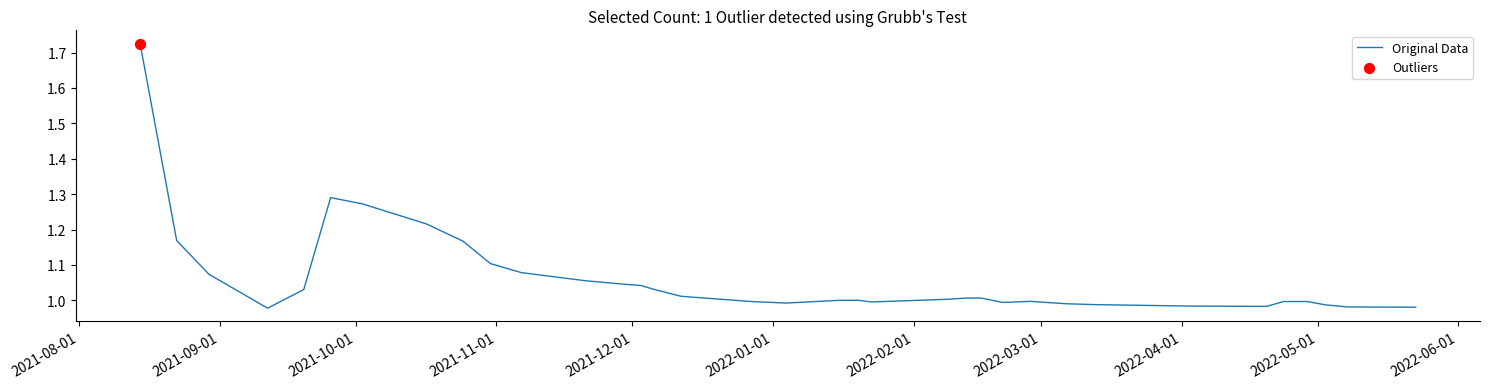

What is the difference between the maximum and minimum values?

0.7